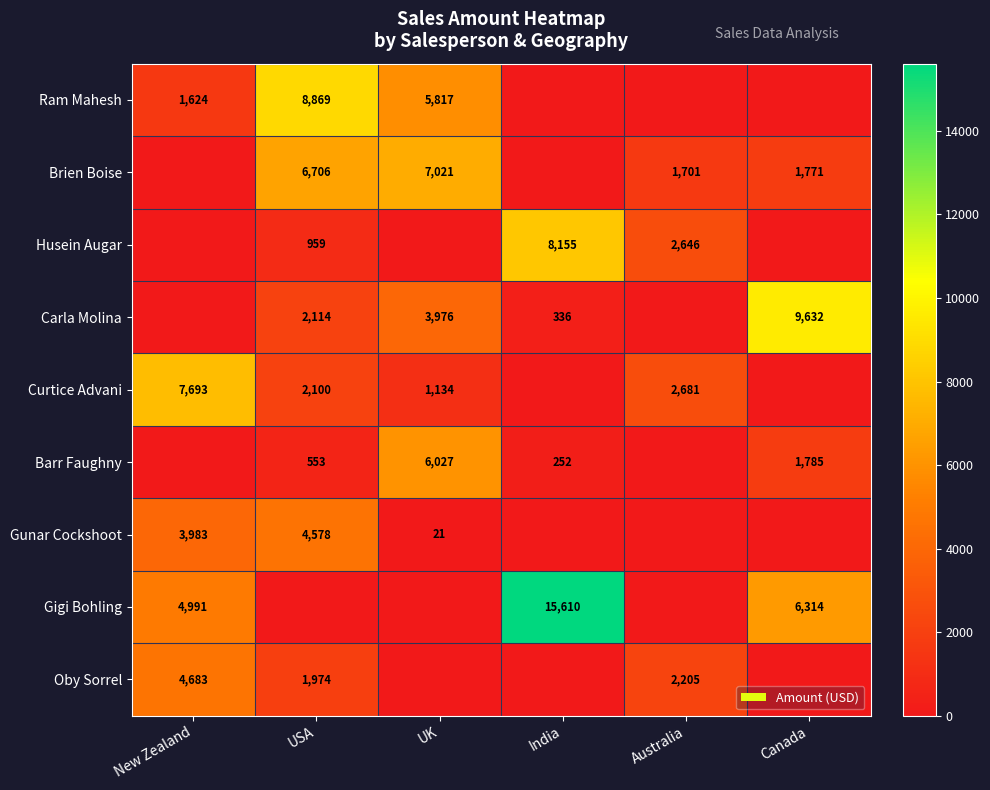

The Oby Sorrel series shows 1974 at USA. True or false?

True